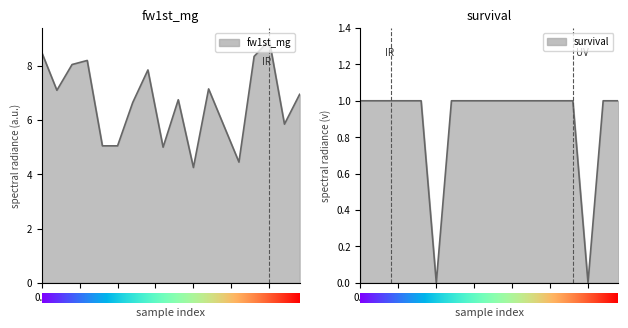

How many values in the fw1st_mg series exceed 6?

11